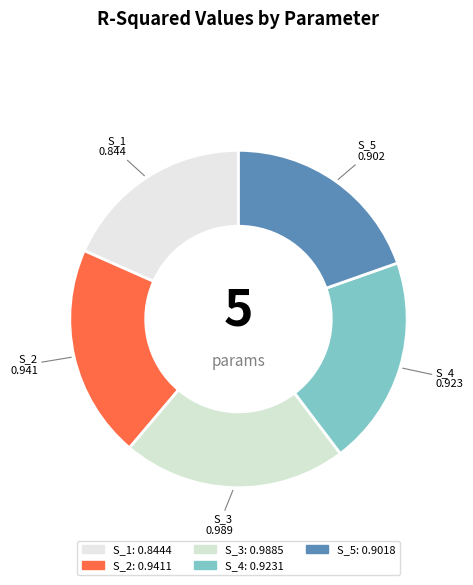

Is there any slice that represents more than half of the pie?

No